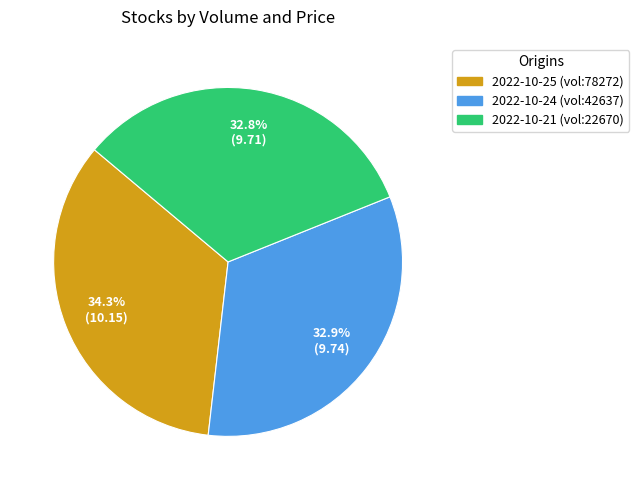

Does any single category account for the majority?

No